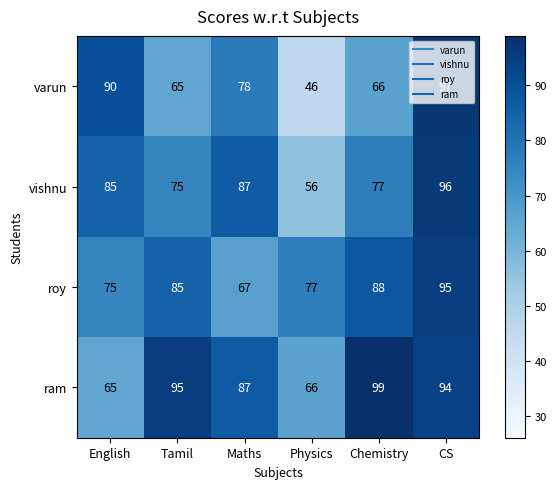

What is the difference between the highest and lowest values at Chemistry?

33